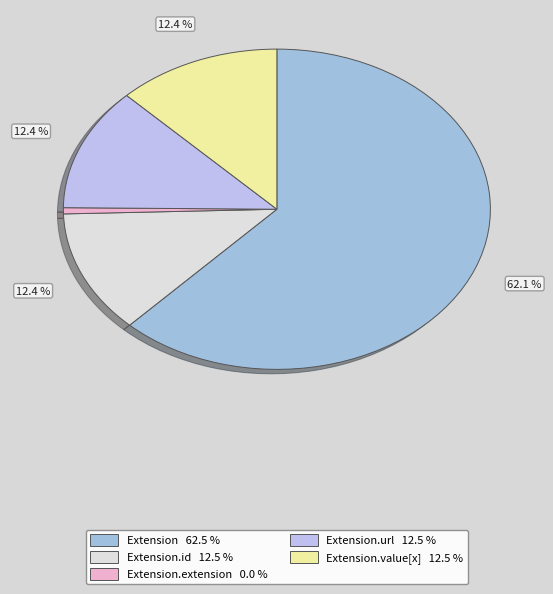

To the nearest percent, what is the average slice percentage?

20%